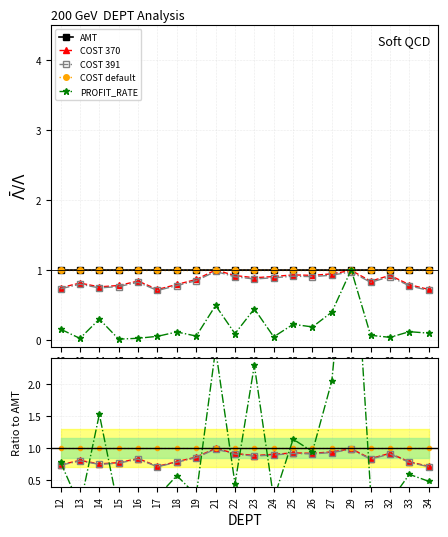

At 23, list the series in order from largest to smallest.

PROFIT_RATE, AMT, COST default, COST 370, COST 391